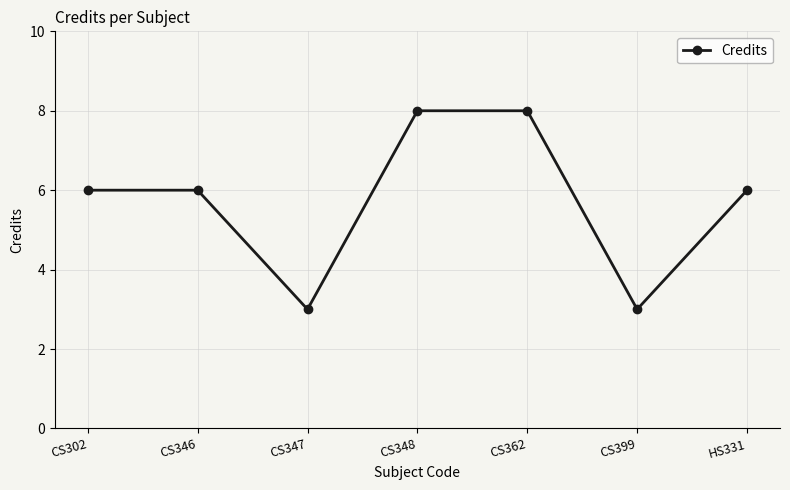

What is the average value?

6